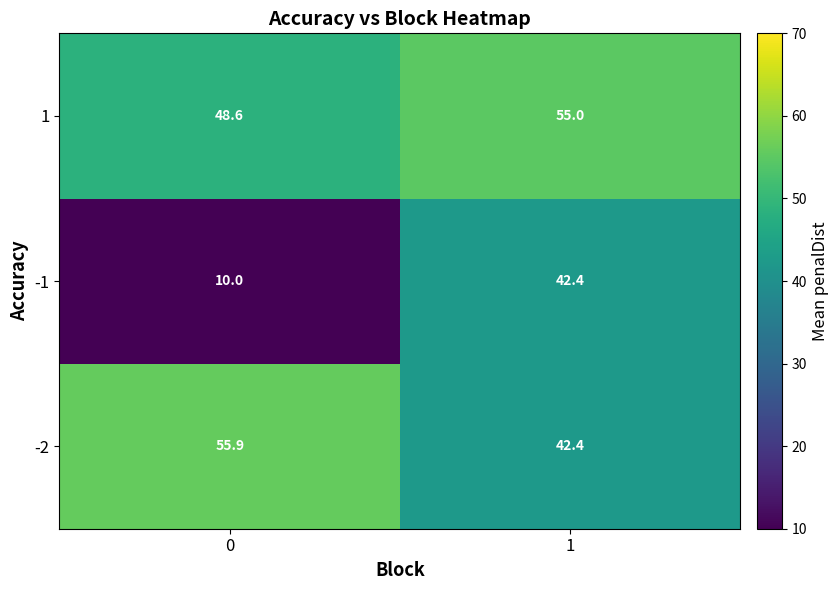

Reading right to left, what are all the values shown in this chart?

1: 1=55.0	0=48.6
-1: 1=42.4	0=10.0
-2: 1=42.4	0=55.9